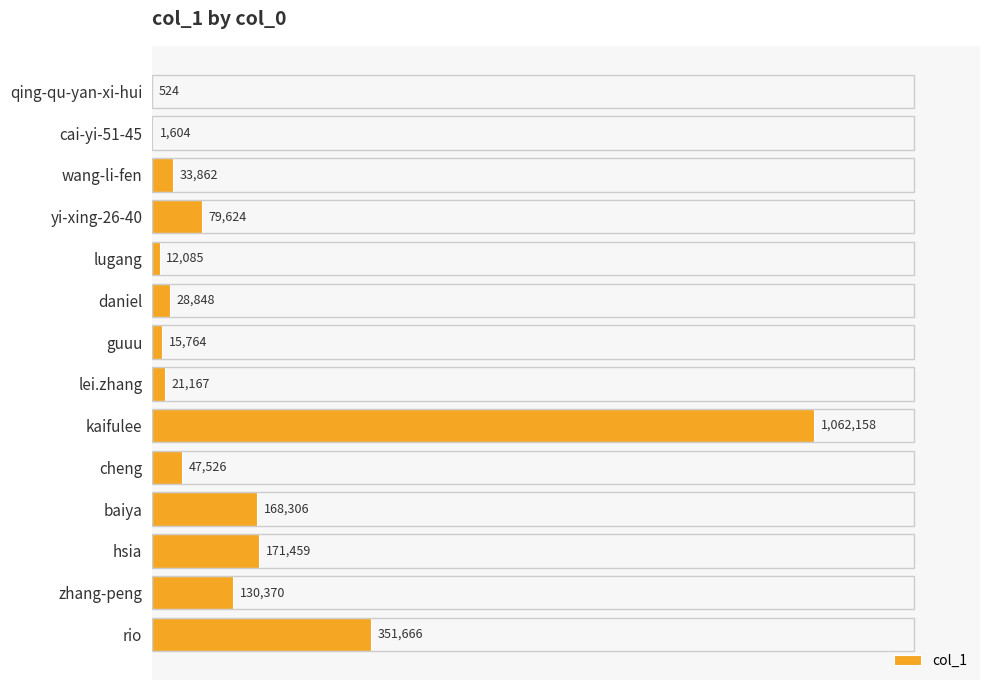

Reading top to bottom, list all the values displayed in this chart.

qing-qu-yan-xi-hui=524	cai-yi-51-45=1604	wang-li-fen=33862	yi-xing-26-40=79624	lugang=12085	daniel=28848	guuu=15764	lei.zhang=21167	kaifulee=1062158	cheng=47526	baiya=168306	hsia=171459	zhang-peng=130370	rio=351666